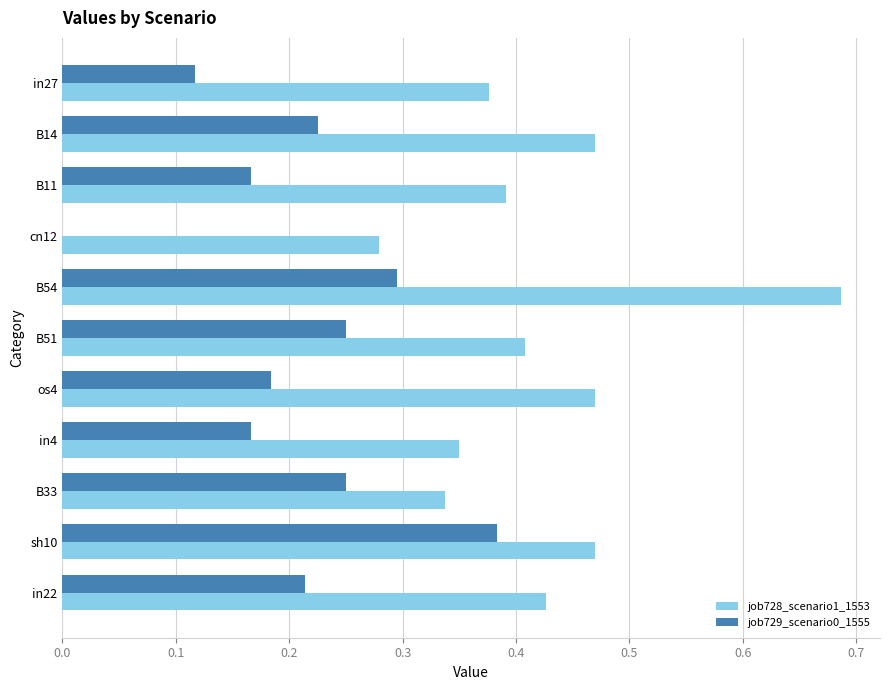

At which category is the sum across all series the highest?

B54